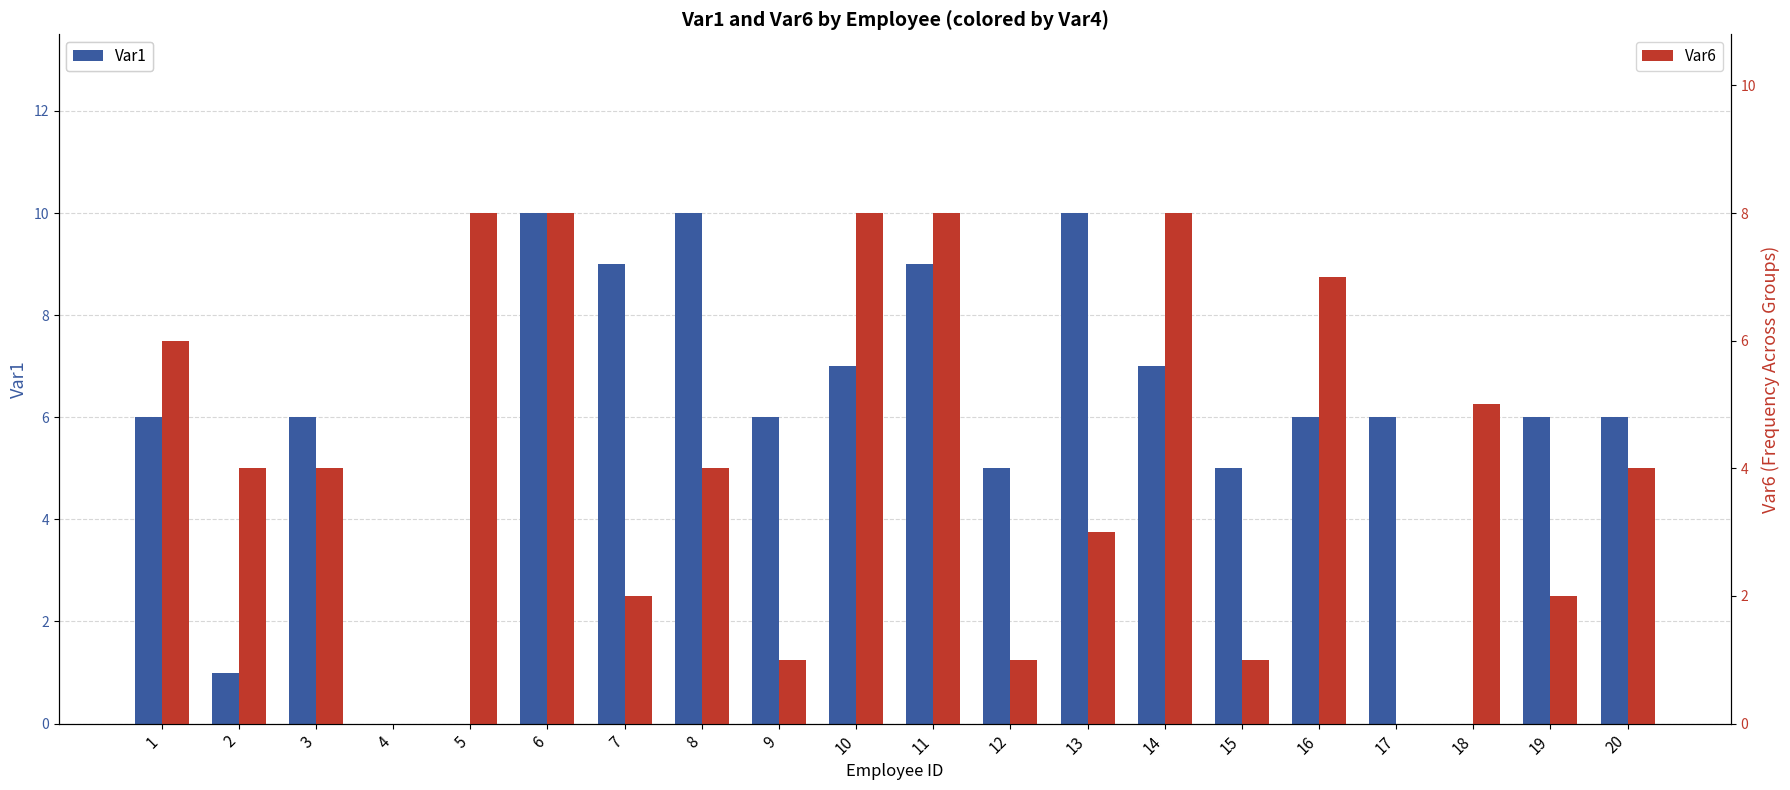

What is the difference between the second highest and second lowest values in the Var1 series?

10